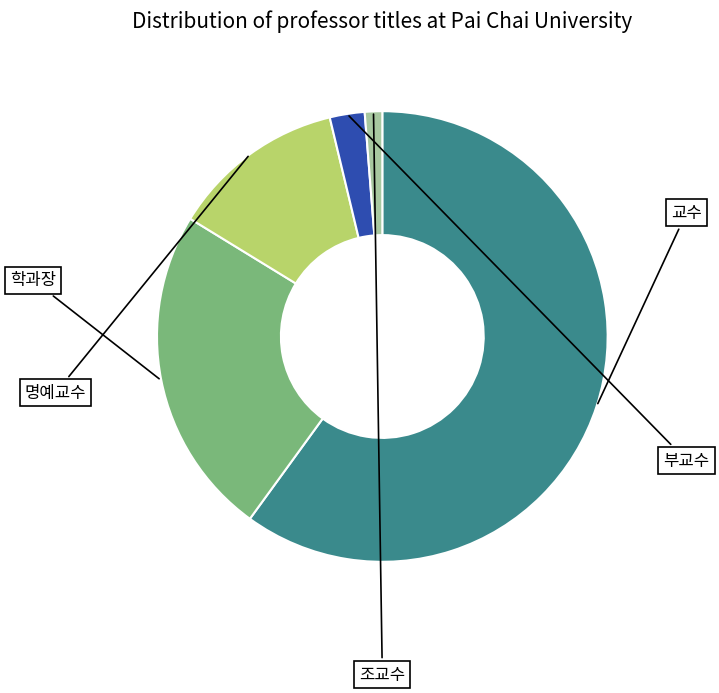

How many slices are in this pie chart?

5